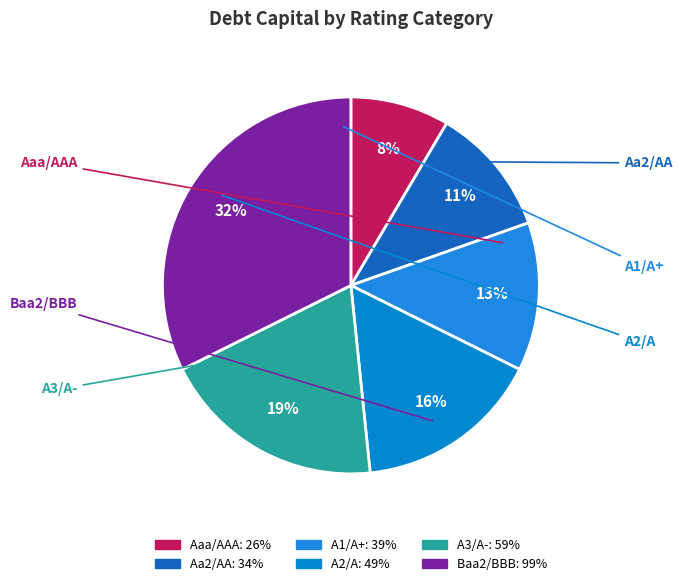

Which category has the smallest portion of the pie?

Aaa/AAA